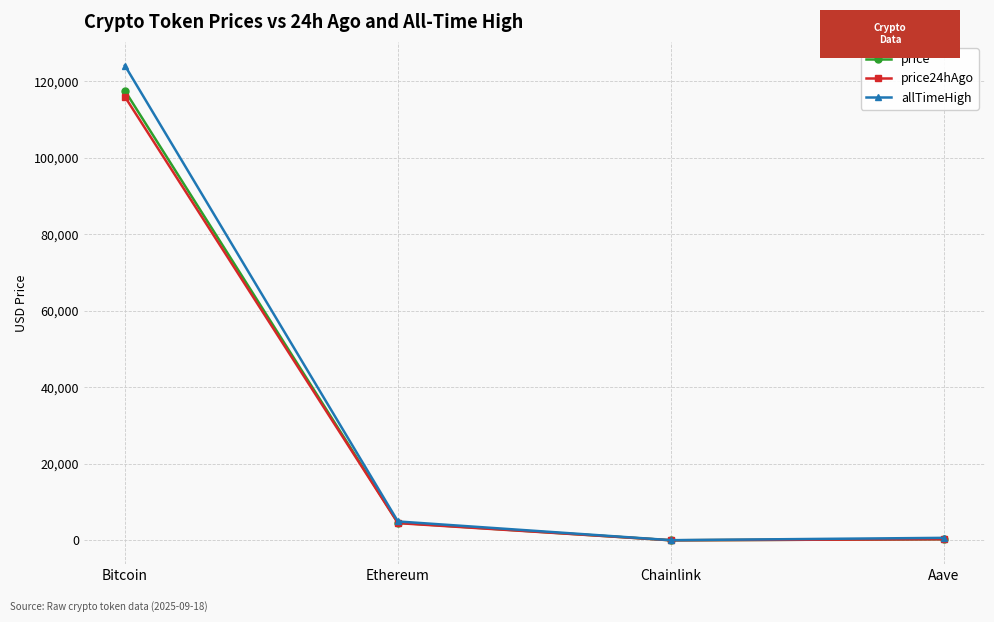

Is the value of allTimeHigh at Ethereum greater than the value of price at Chainlink?

Yes